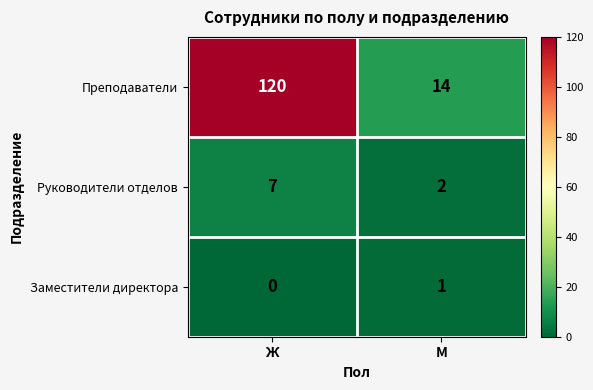

Is it true that Руководители отделов equals 11 at Ж?

False